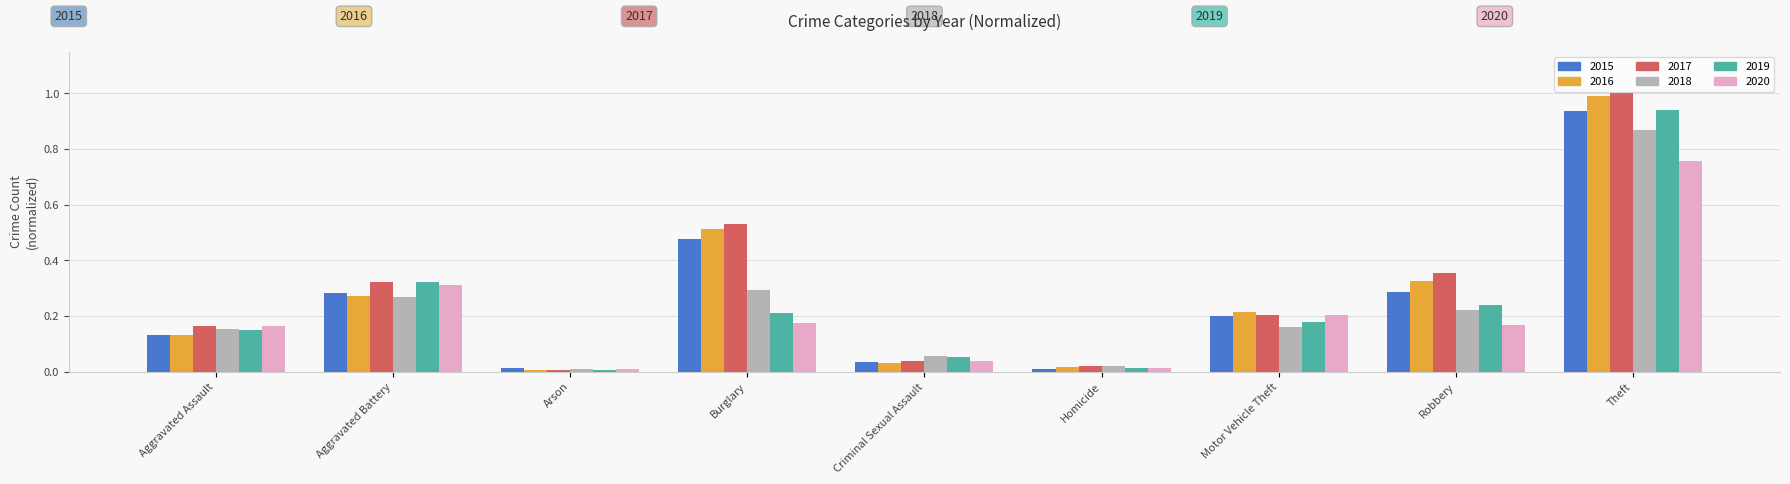

Which series changed the most between Robbery and Theft?

2019